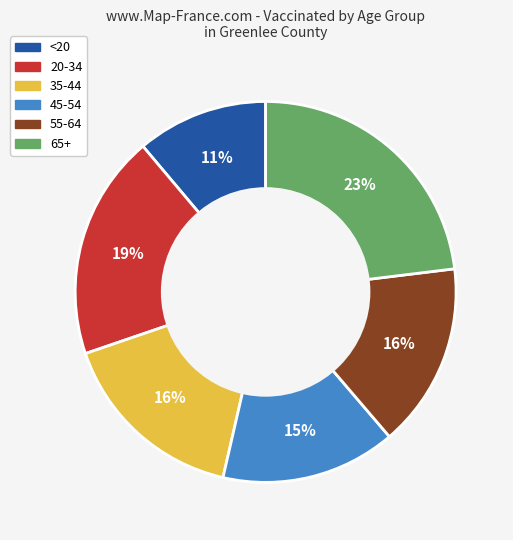

Which category has the smallest portion of the pie?

<20